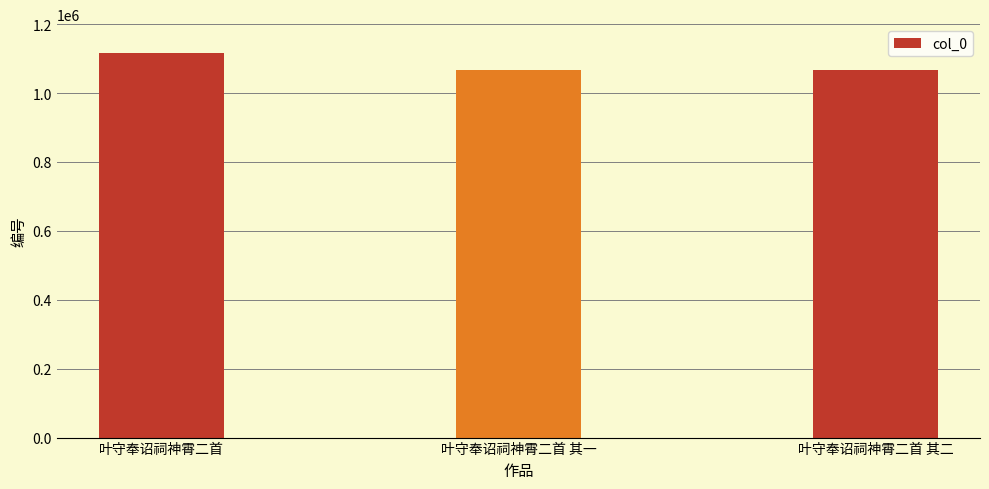

The value at 叶守奉诏祠神霄二首 is 1116355. True or false?

True